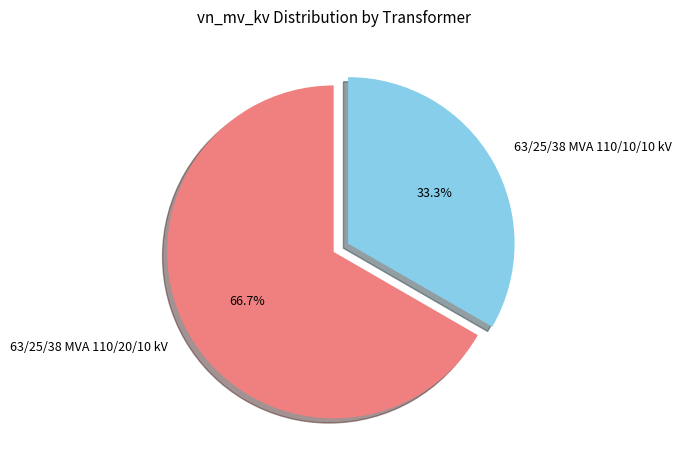

Which slice represents more than half of the pie?

63/25/38 MVA 110/20/10 kV